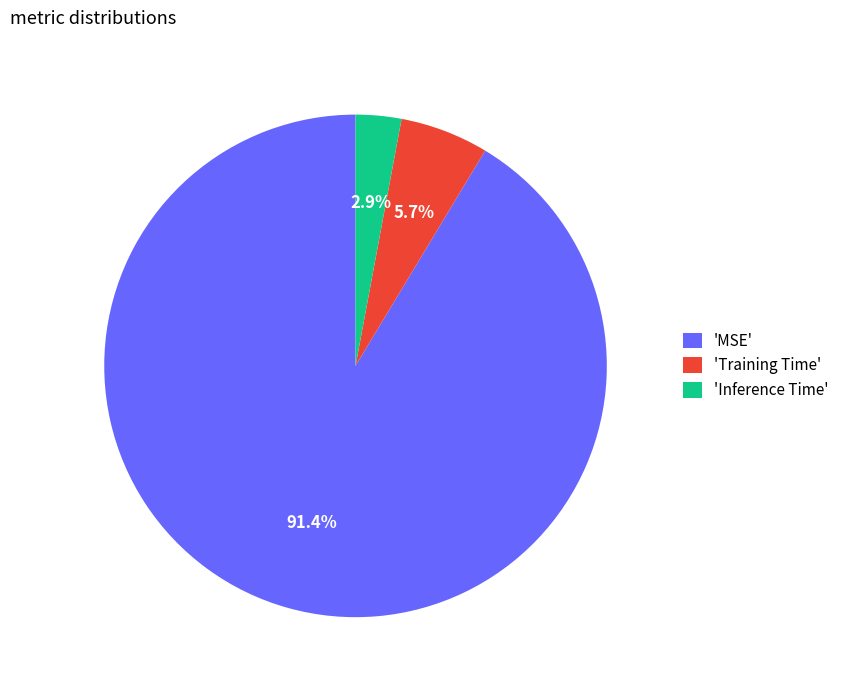

Combined, what portion of the pie is 'Inference Time' and 'MSE'?

94.3%